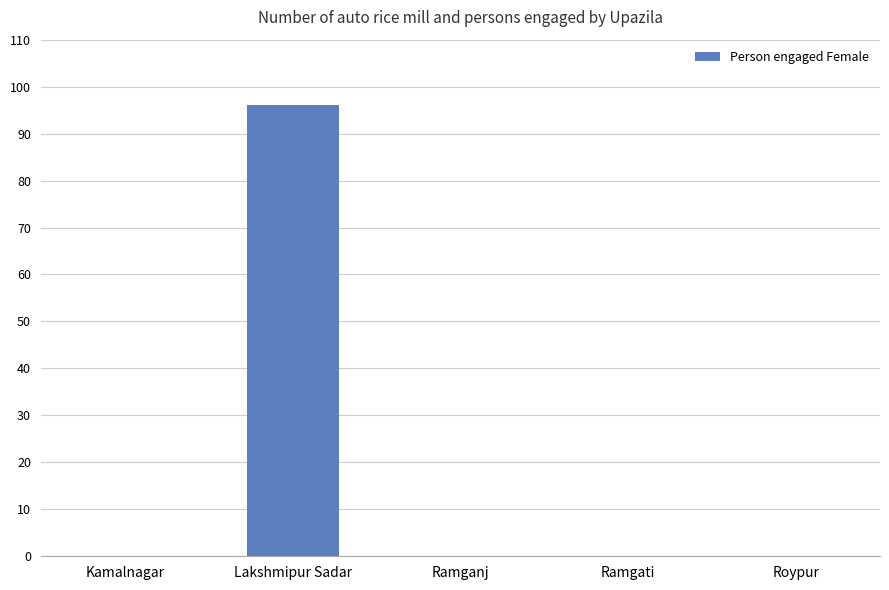

Are the bars grouped side by side (vs. stacked)?

No